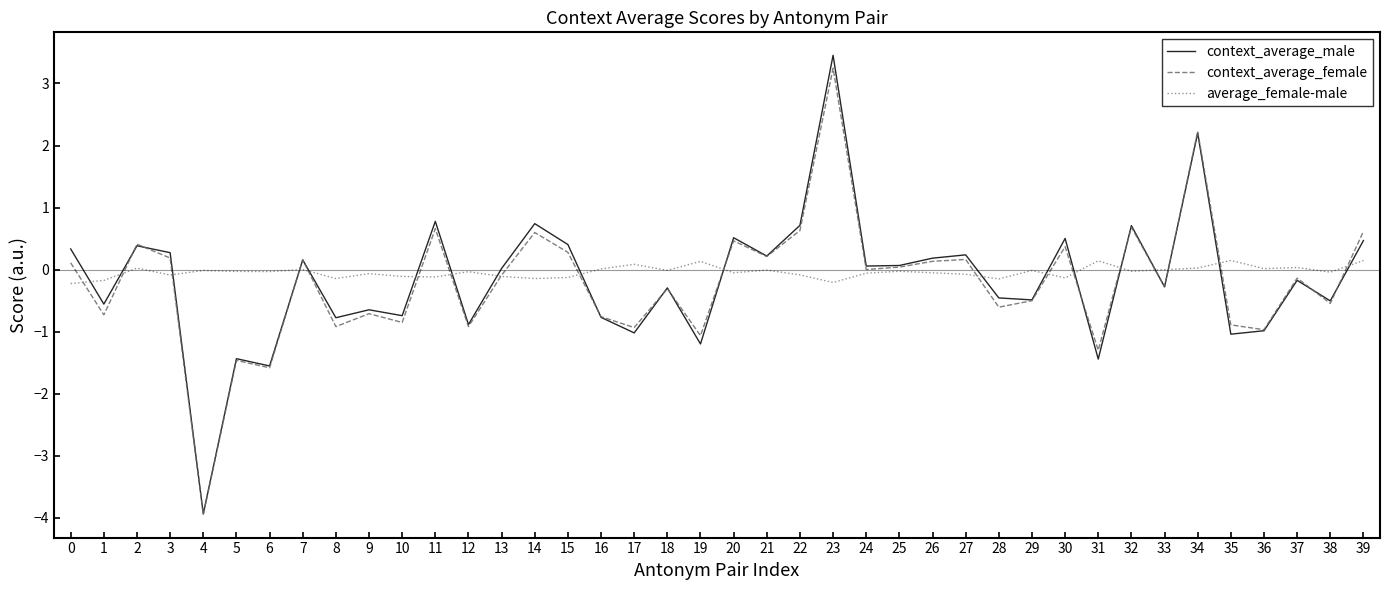

At which category does context_average_female reach its first local valley?

1